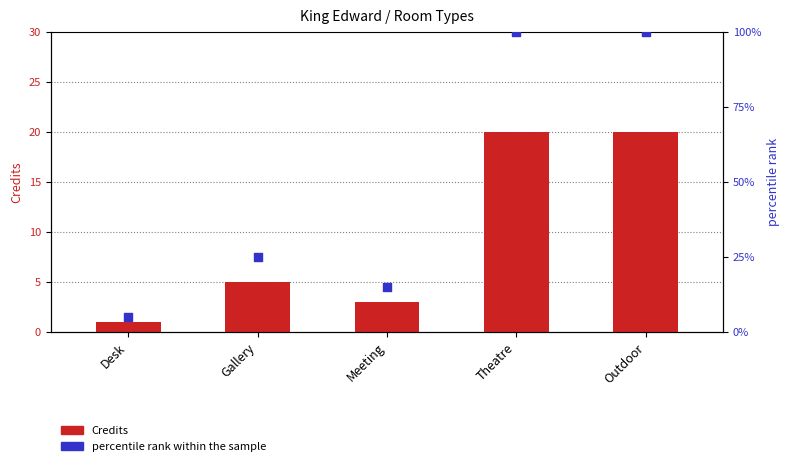

Which series contains the highest Y value?

percentile rank within the sample